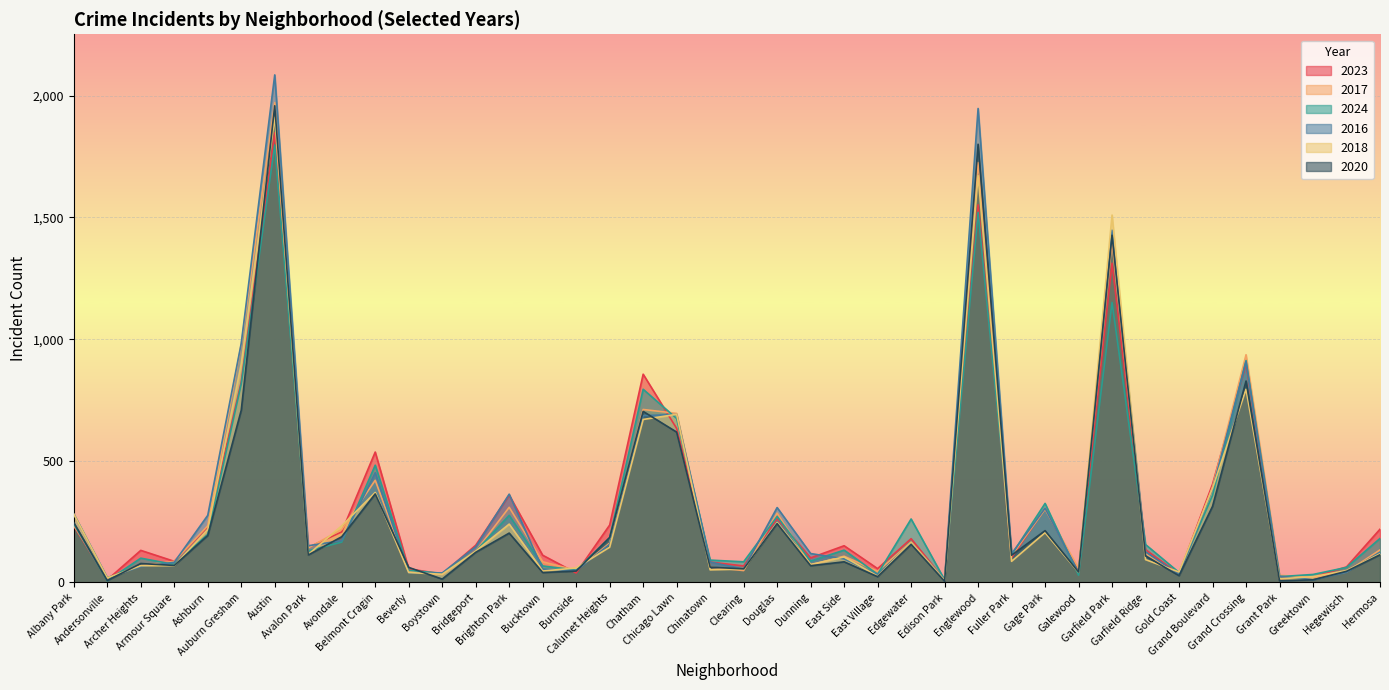

True or false: 2023 and 2024 cross at least once.

True